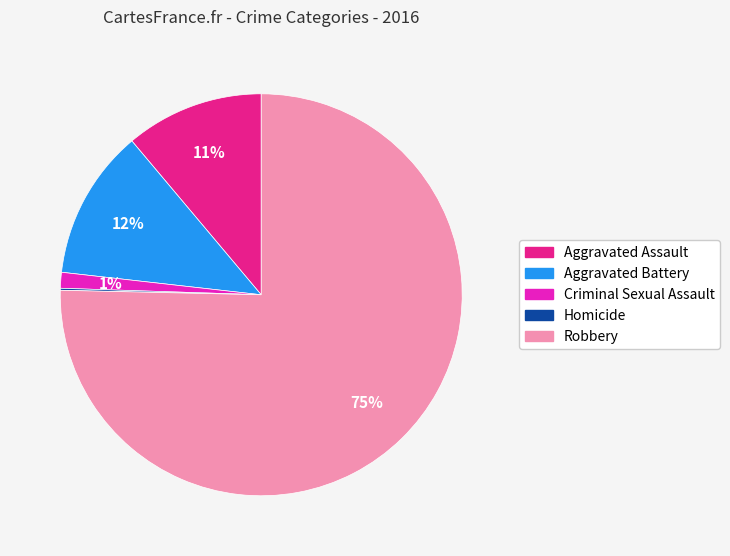

Approximately how many times larger is the value at Robbery compared to Aggravated Assault?

6.8